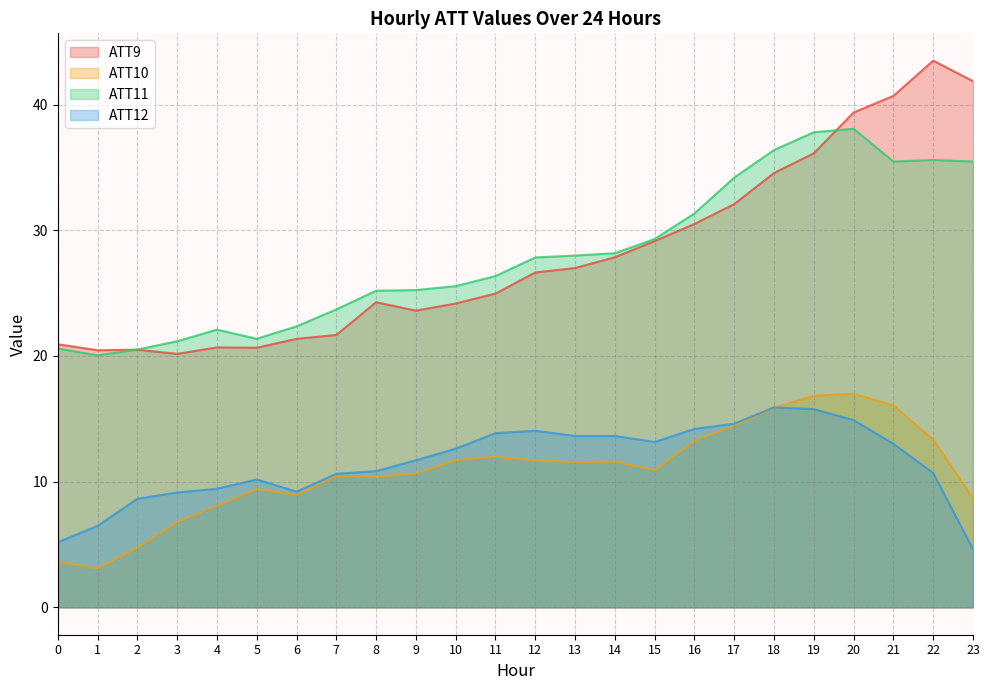

List the series in order of their peak value, highest first.

ATT9, ATT11, ATT10, ATT12